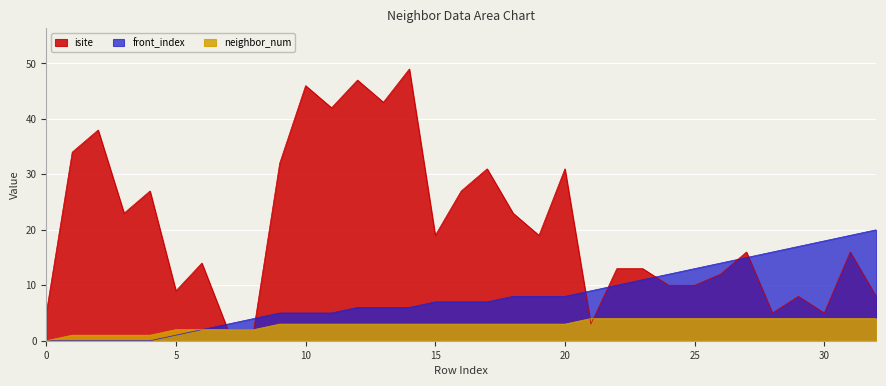

In isite, how many points are higher than both neighbors (excluding endpoints)?

11